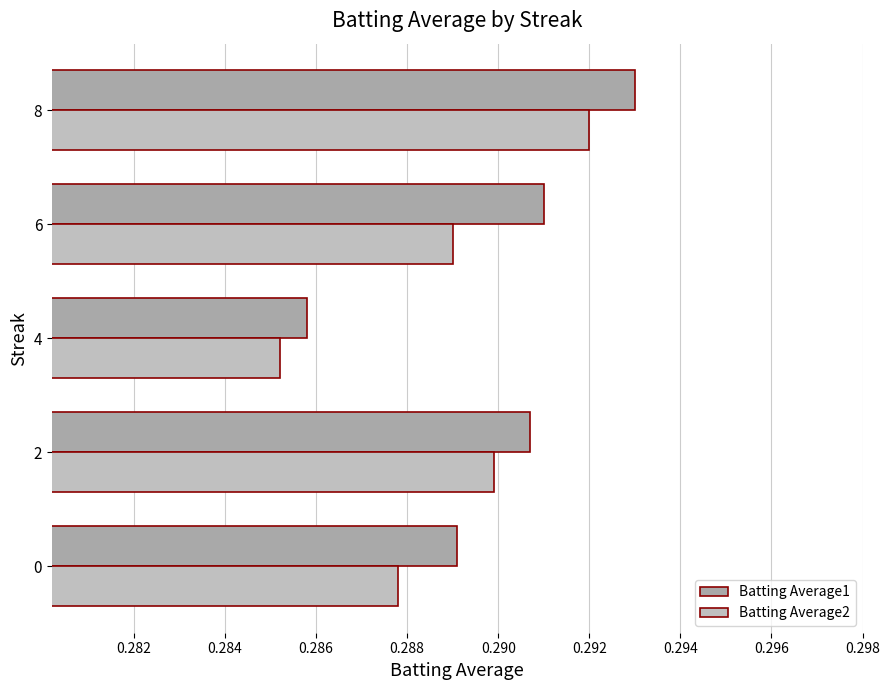

How many series are shown in this chart?

2